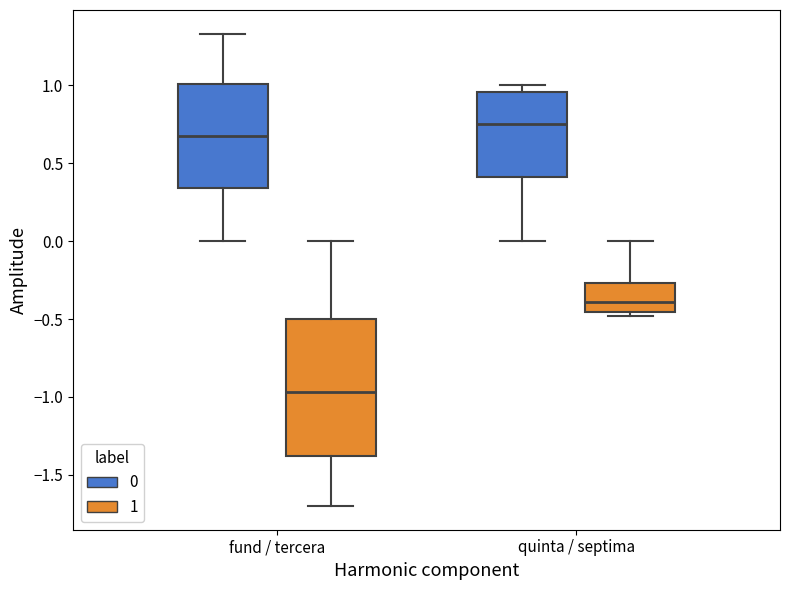

Which box is the tallest, from its lower edge to its upper edge?

fund / tercera (1)